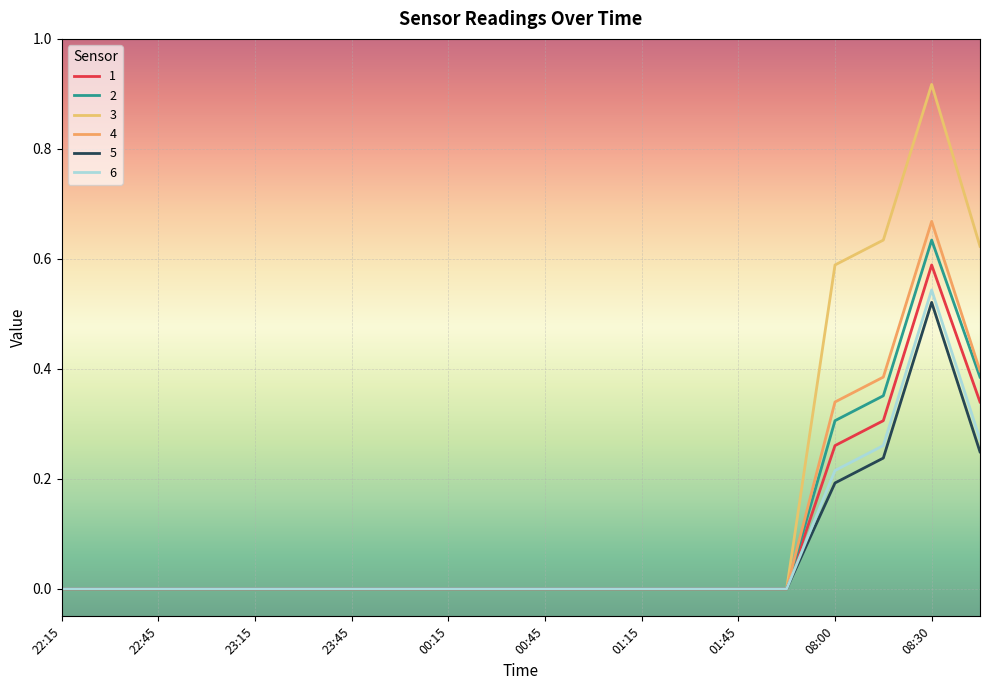

List the series in order of their peak value, lowest first.

5, 6, 1, 2, 4, 3